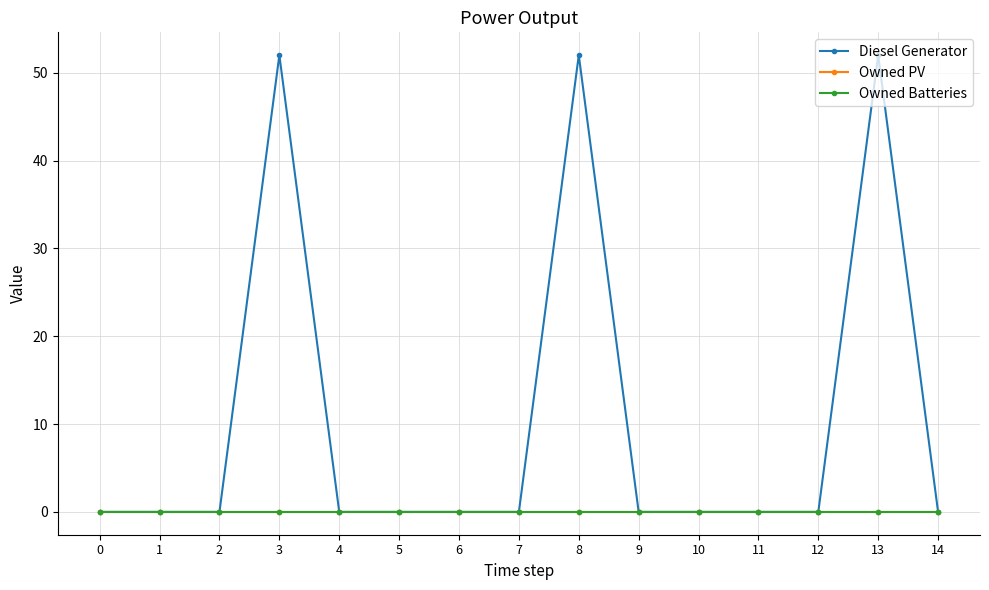

Is the value of Owned Batteries at 10 greater than the value of Owned PV at 5?

No